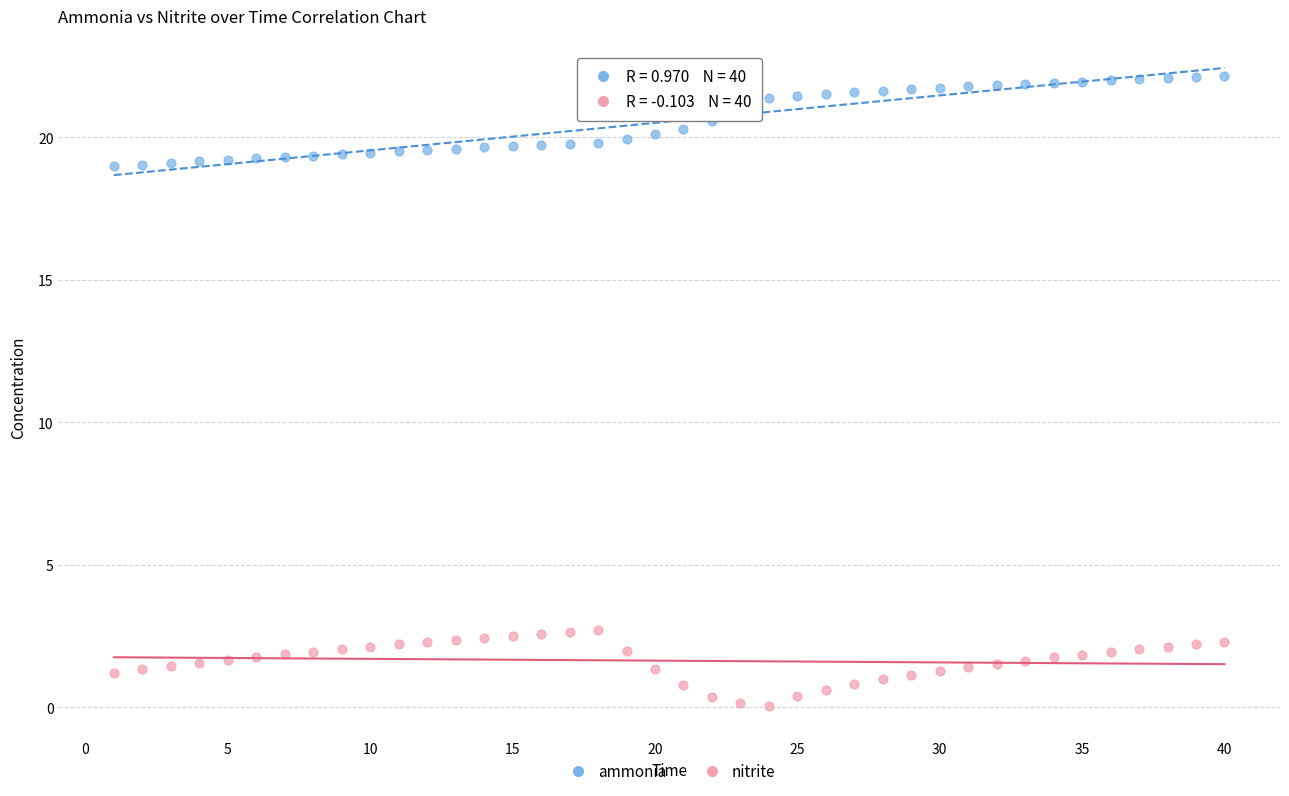

Which series contains the lowest Y value?

nitrite